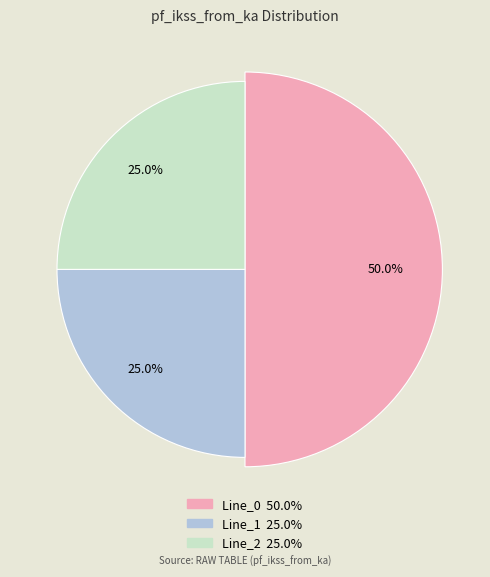

To the nearest percent, what is the average slice percentage?

33%